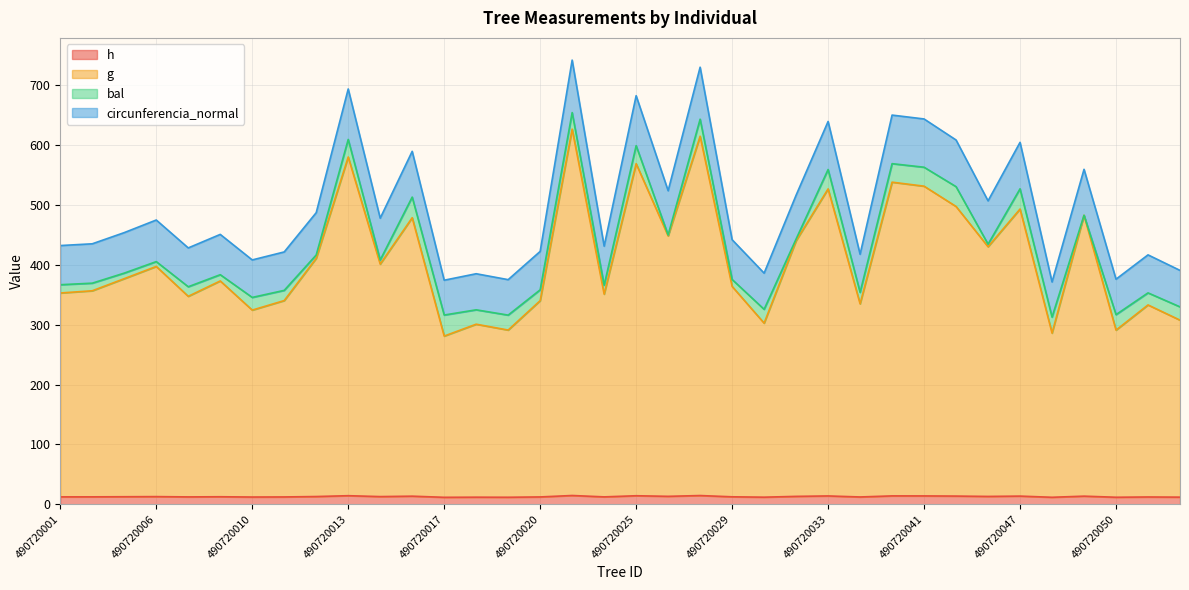

What is the value of the g point at the 7th from the left?

324.4